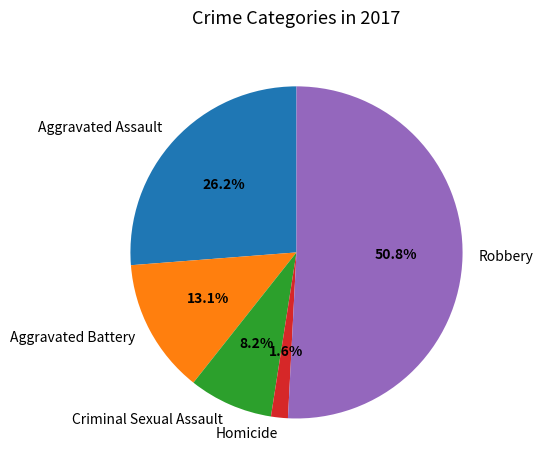

Does any single category account for the majority?

Yes